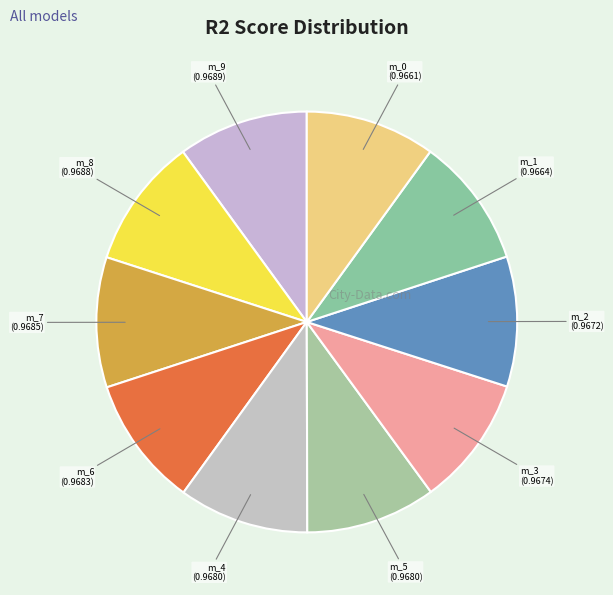

Count the number of slices in the pie.

10